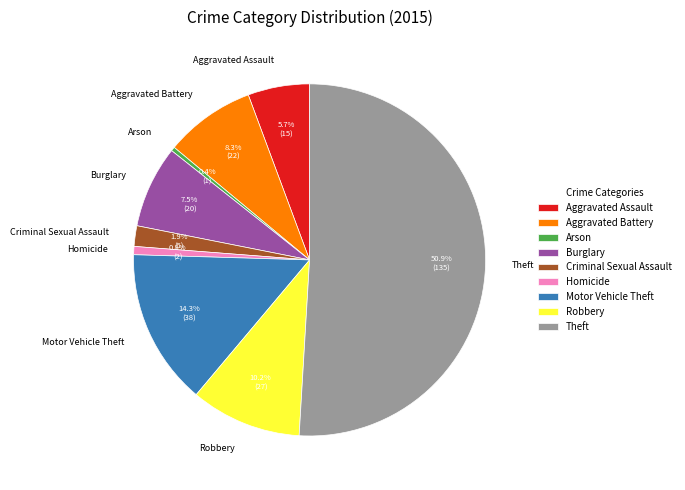

Between Aggravated Assault and Motor Vehicle Theft, which is larger?

Motor Vehicle Theft